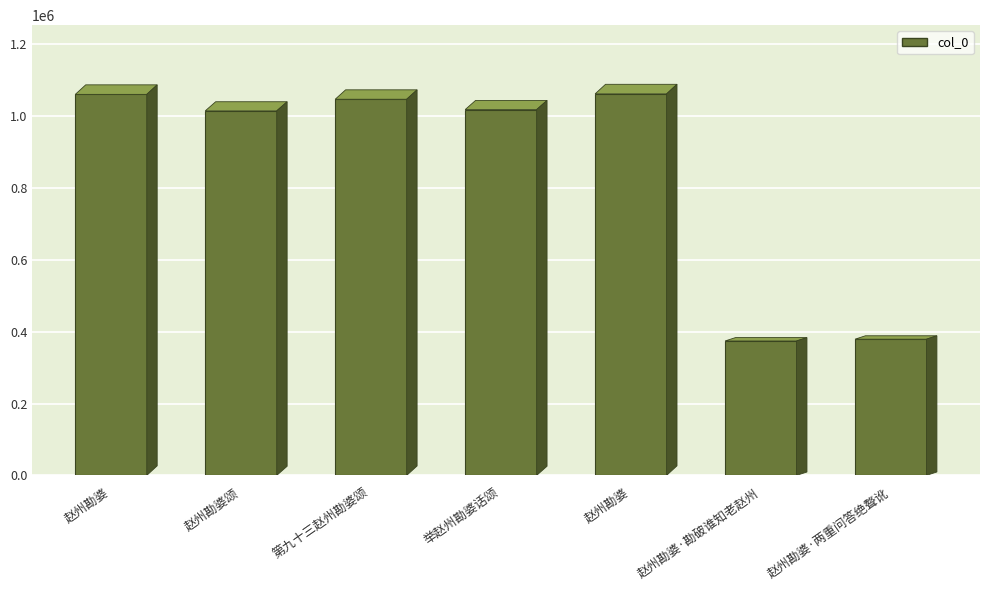

What is the value of the 5th bar from the left?

1060872